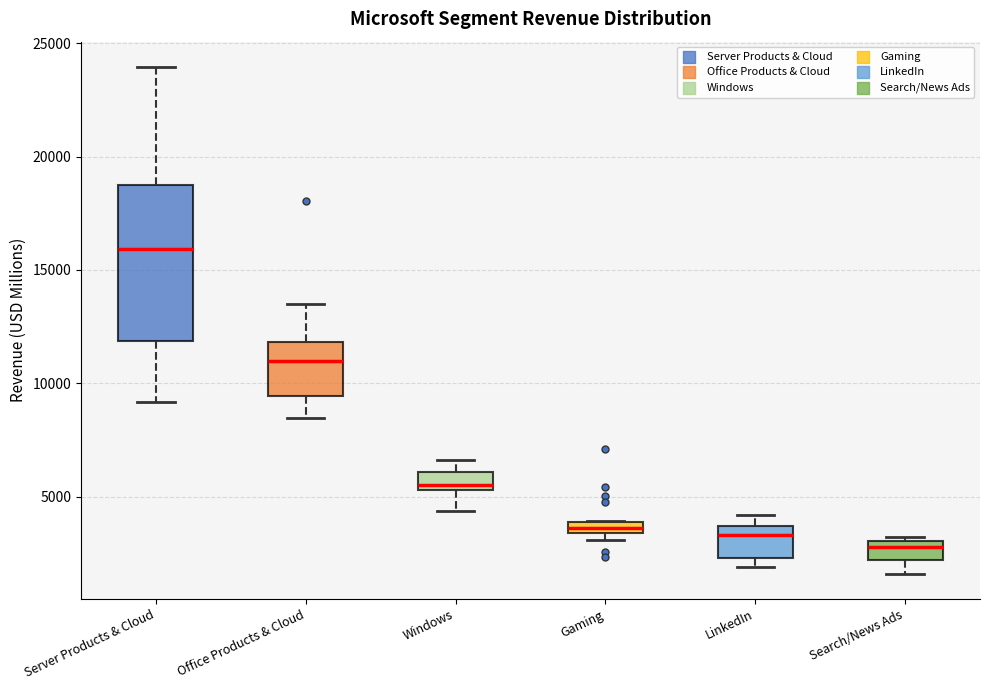

Which box's median line is the lowest?

Search/News Ads